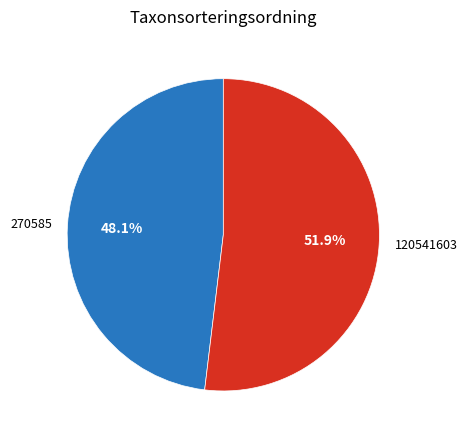

Does 120541603 account for over 50% of the chart?

Yes